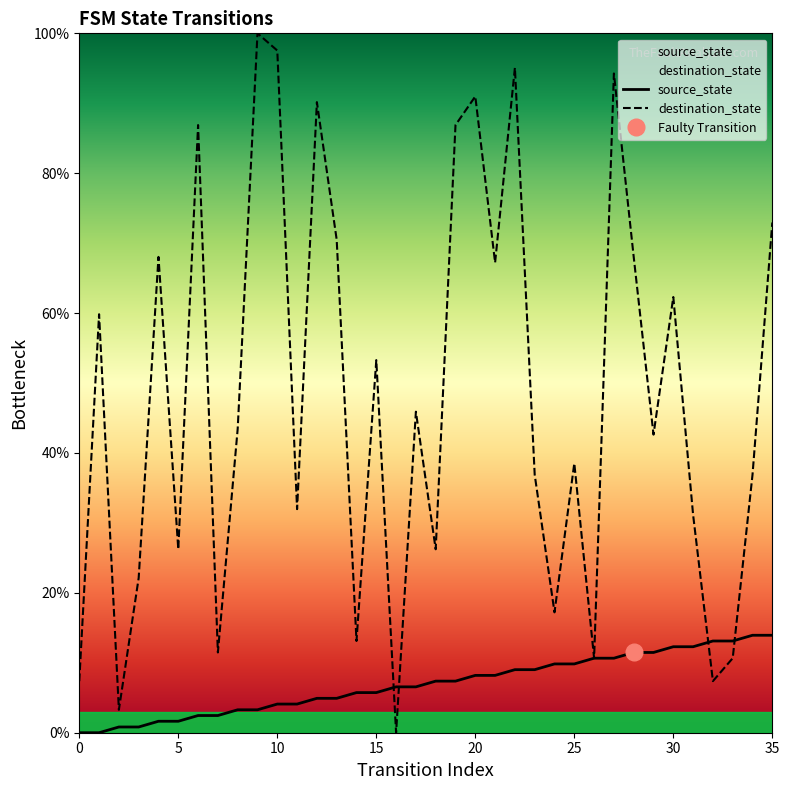

What is the difference between the destination_state values at 11 and 23?

4.9